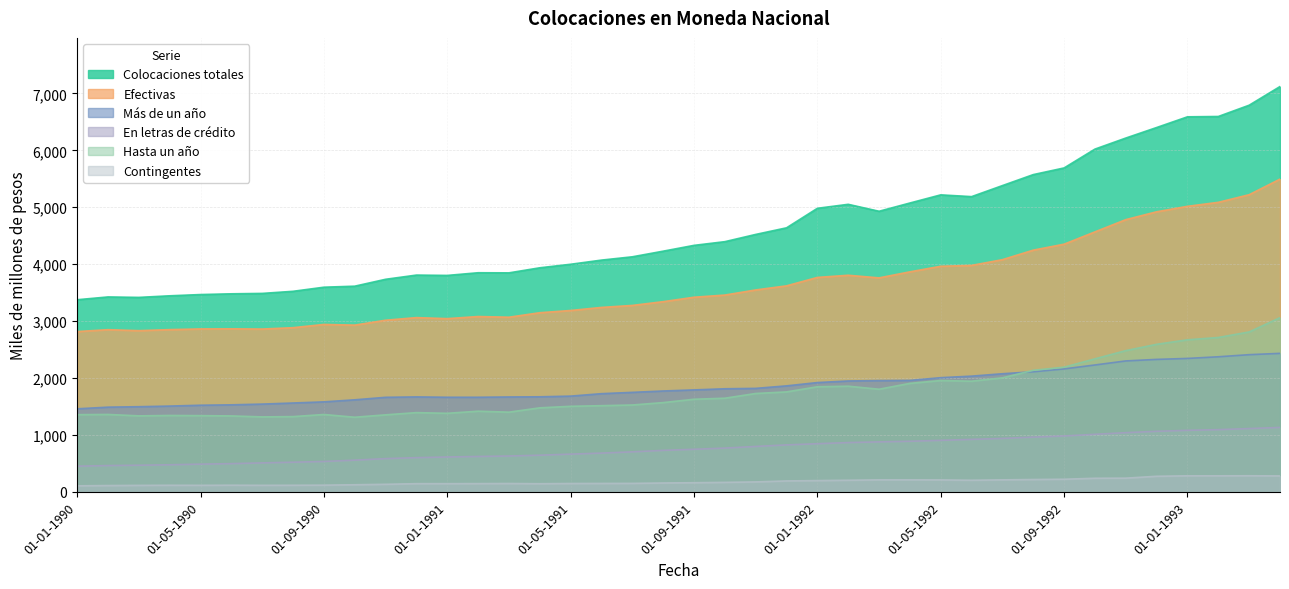

True or false: En letras de crédito has a value of 535 at 01-09-1990.

True